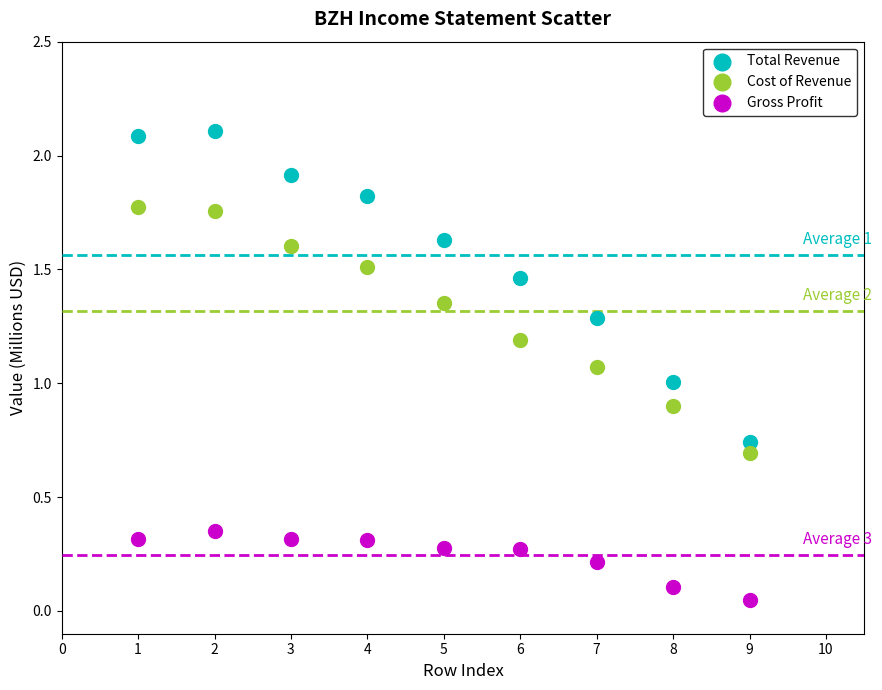

Across all data points, what is the range of Y values (max minus min)?

2.1